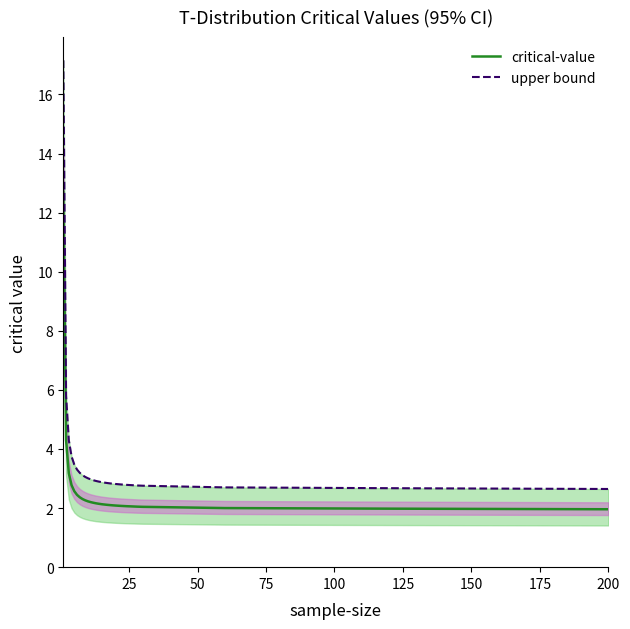

What is the value of the upper bound point at the 17th from the left?

2.8